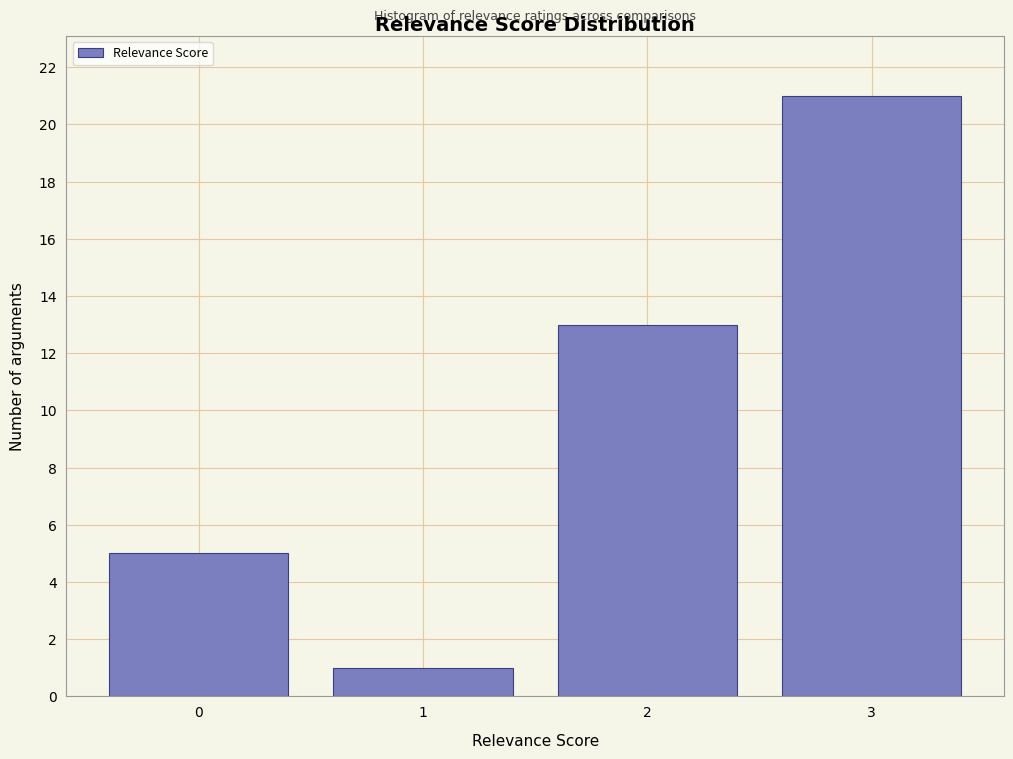

Reading left to right, extract all data points from this chart.

5	1	13	21